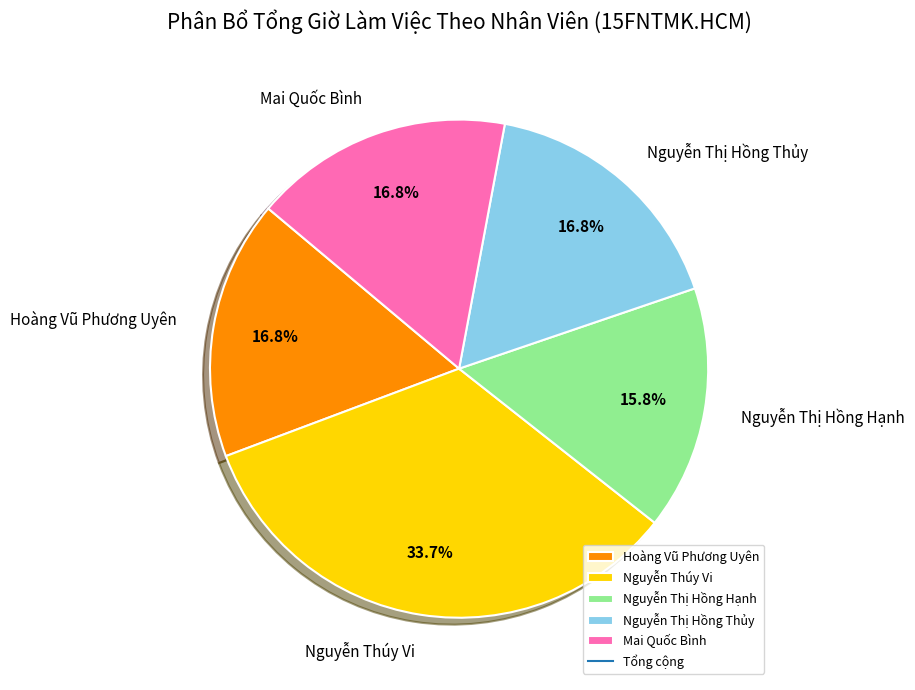

How many segments does this pie chart have?

5